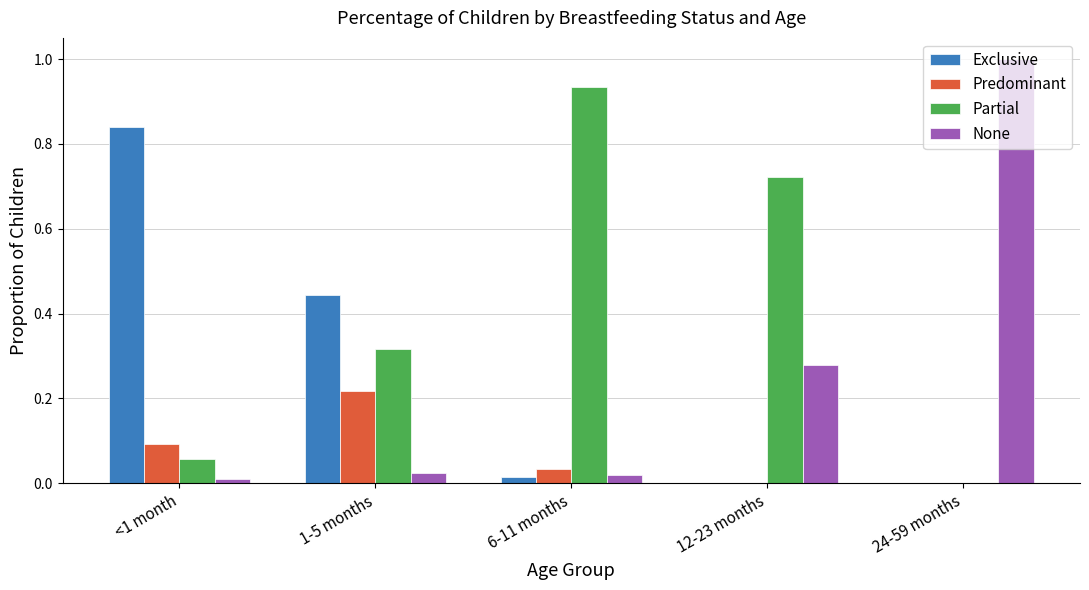

Is it true that None equals 0.0 at 6-11 months?

True